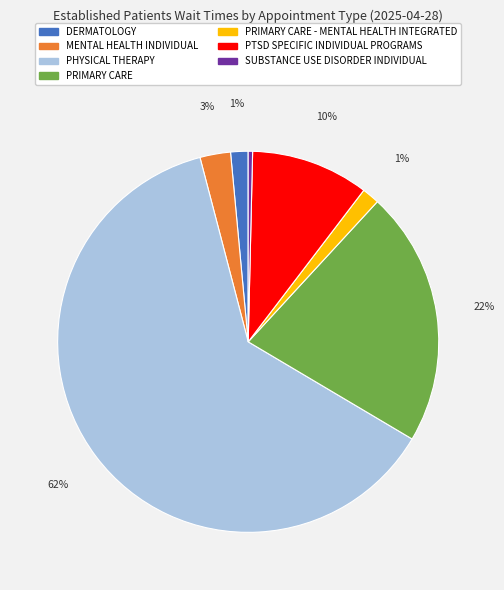

To the nearest percent, what is the average slice percentage?

14%